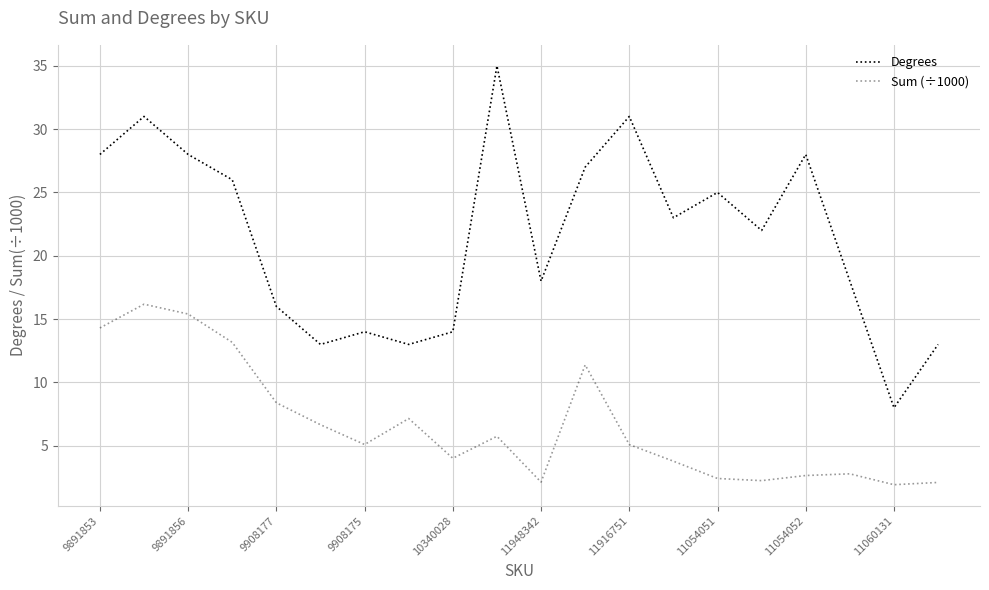

Does the chart have visible grid lines?

Yes